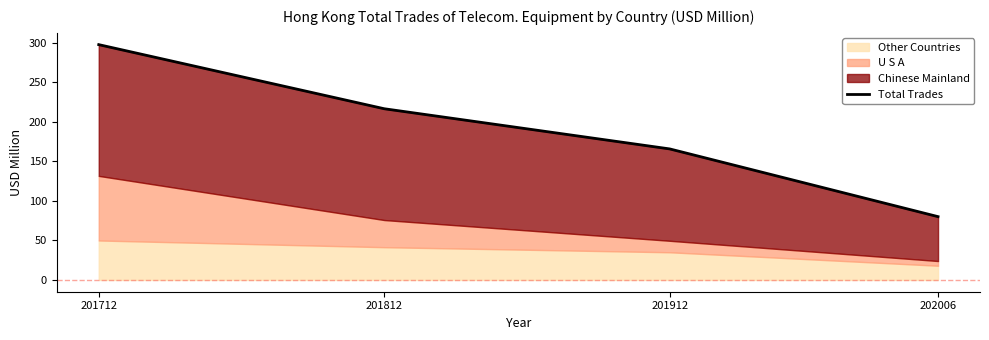

Where is the data nearest to the value 188?

201912